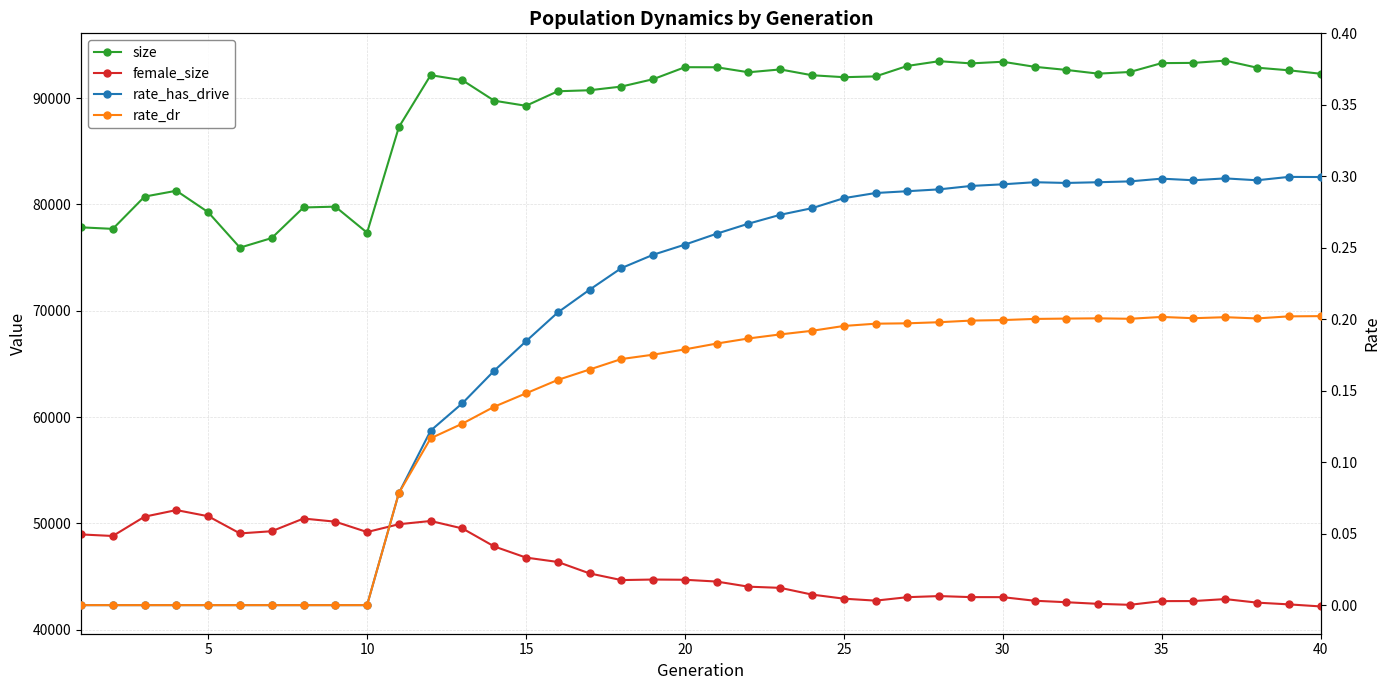

How many data points does each series have?

40